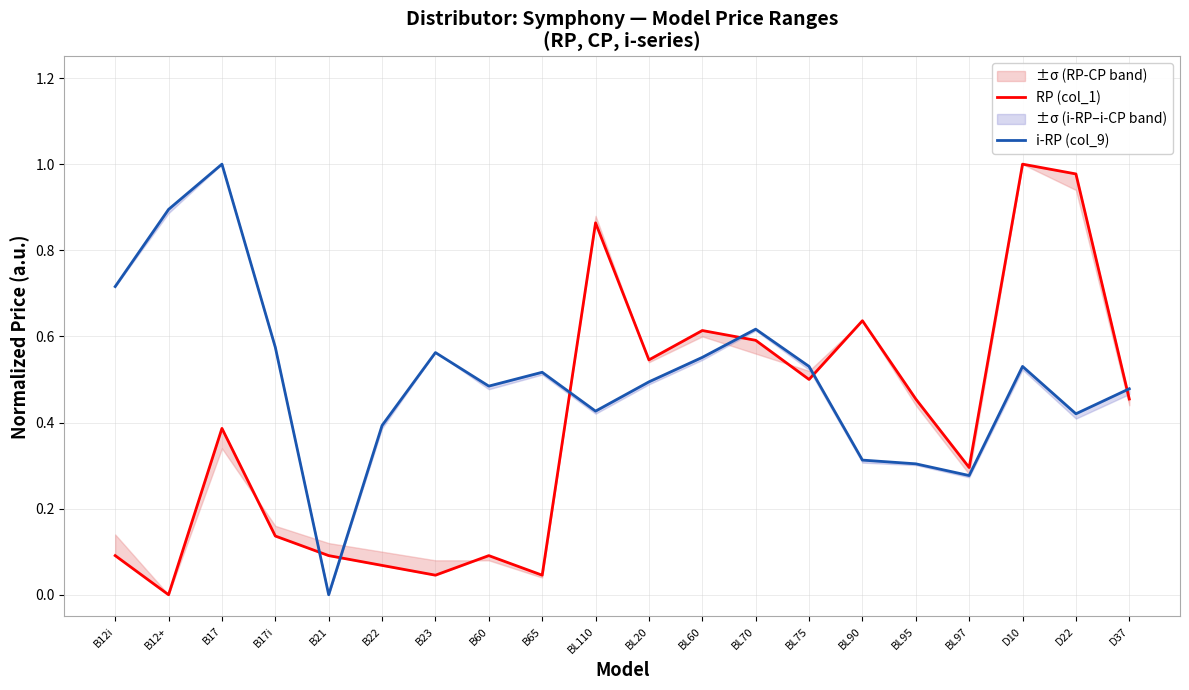

What position from the right is B23?

14